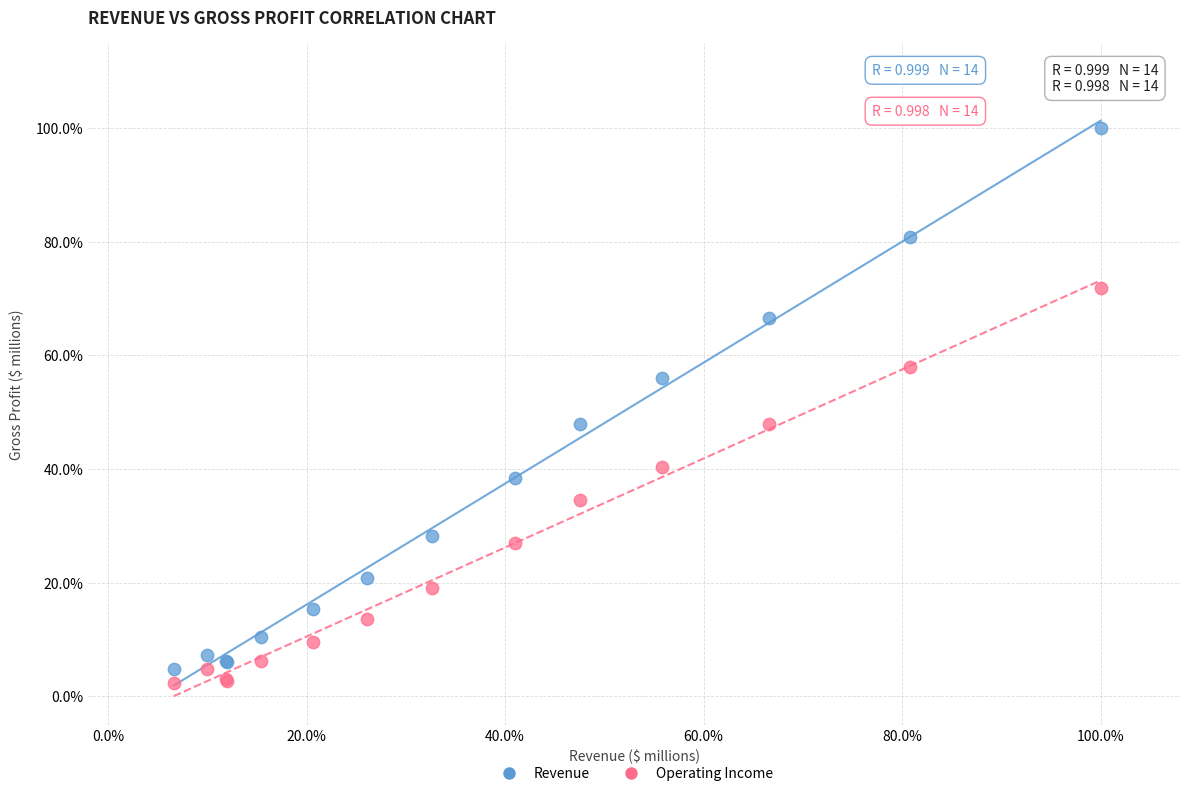

What are all the series names shown in the legend?

Revenue, Operating Income